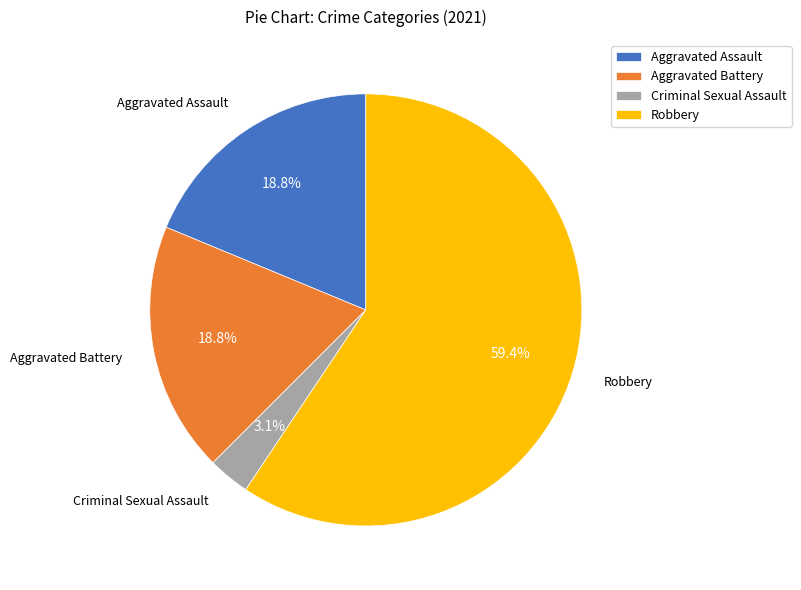

To the nearest percent, what is the average slice percentage?

25%